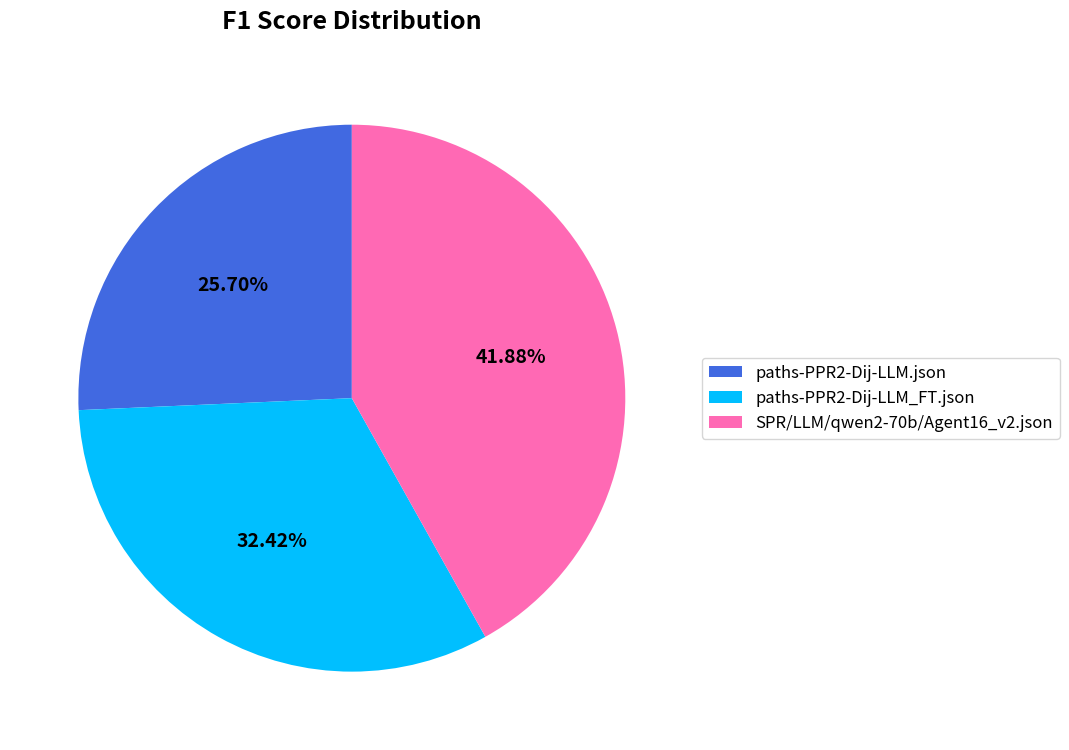

Does paths-PPR2-Dij-LLM_FT.json represent more than half of the total?

No